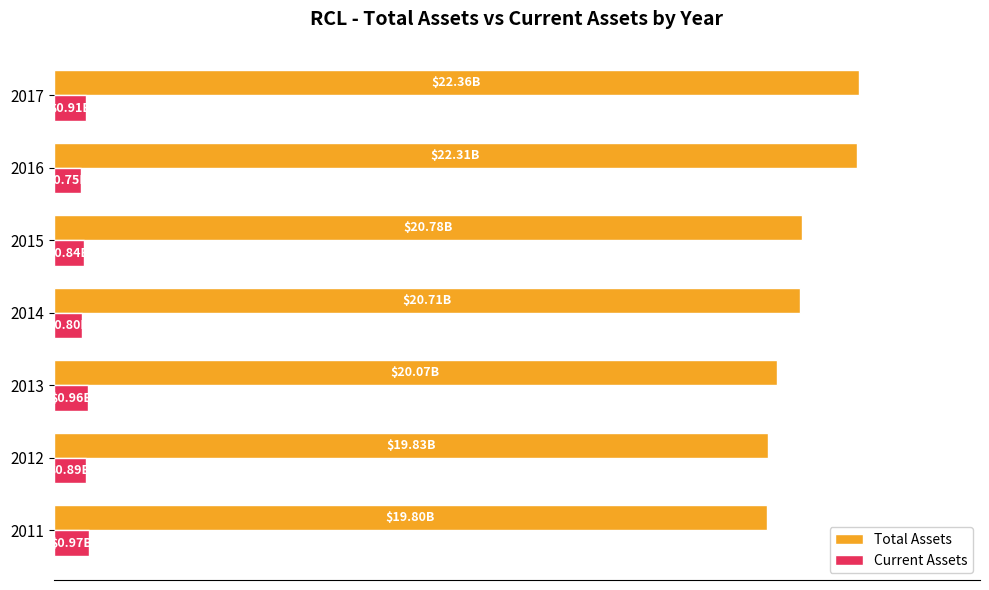

What are all the series names shown in the legend?

Total Assets, Current Assets